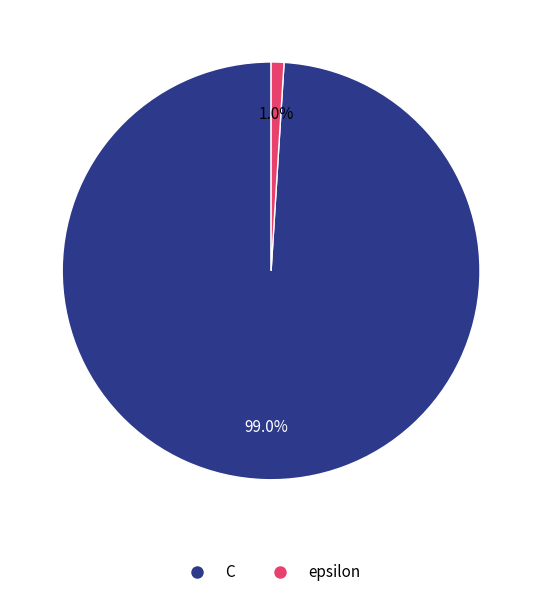

How many slices are in this pie chart?

2